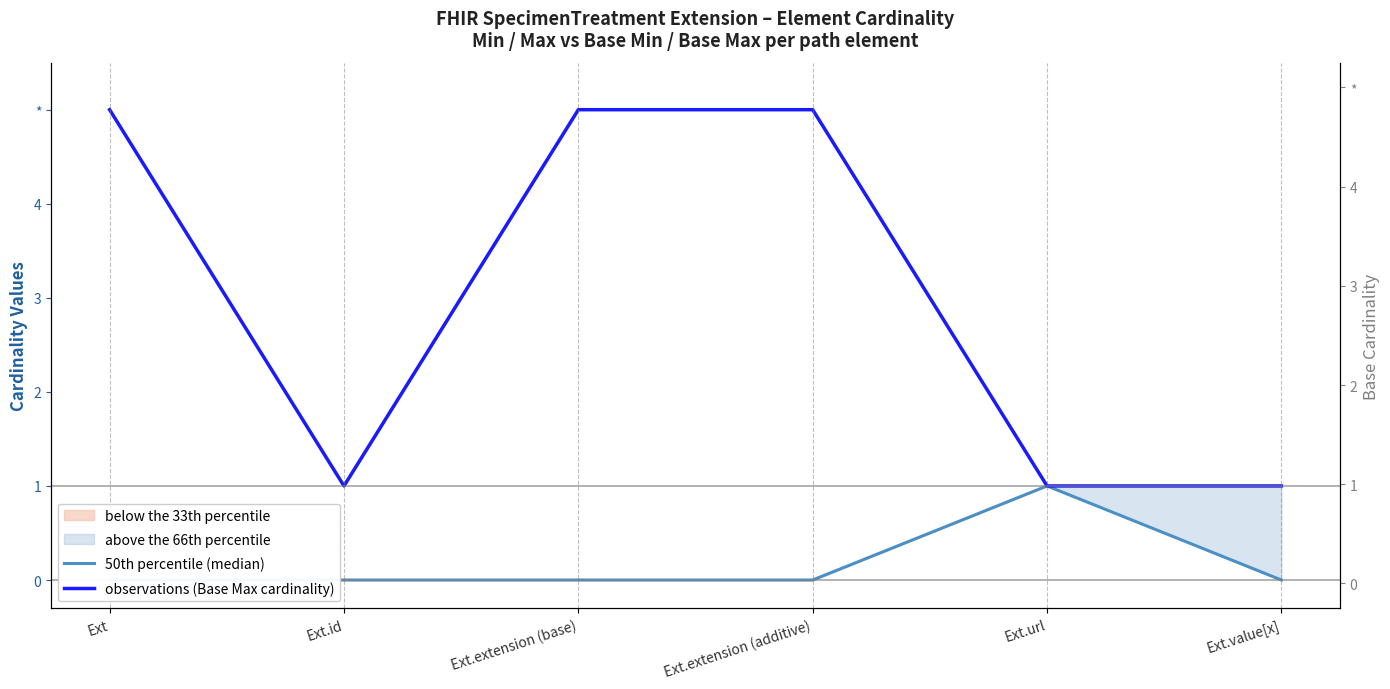

How many series are shown in this chart?

2